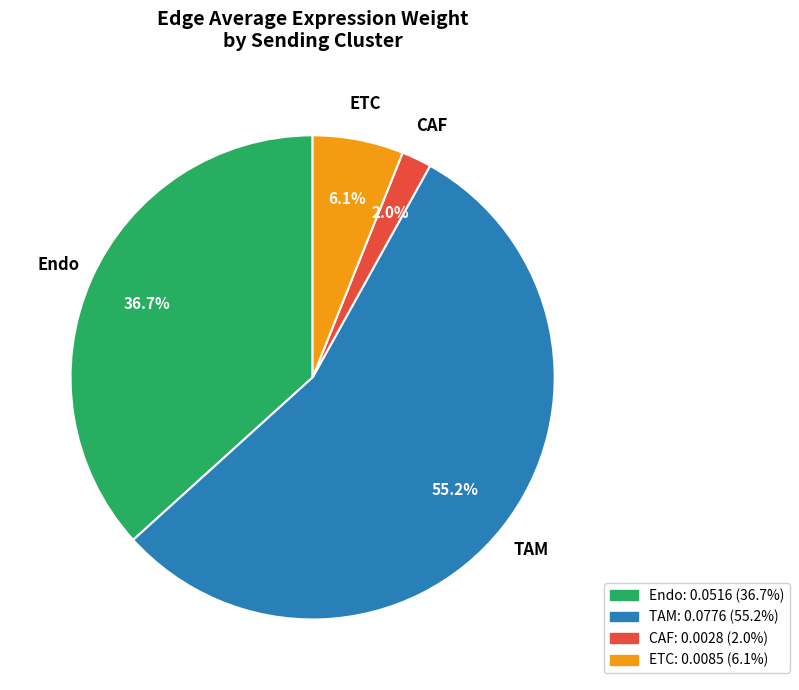

Is ETC the majority of the pie?

No